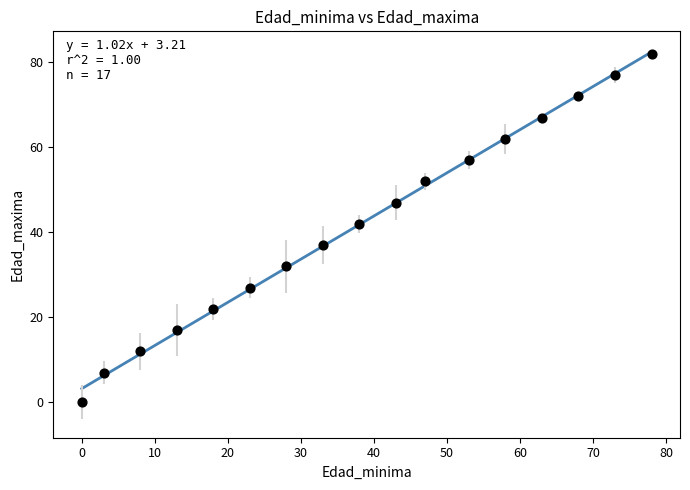

What is the range of Y values (max minus min)?

82